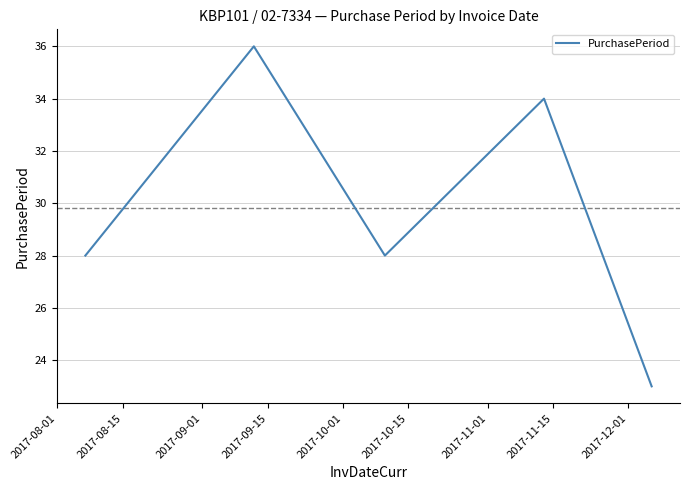

What is the minimum value shown in the chart?

23